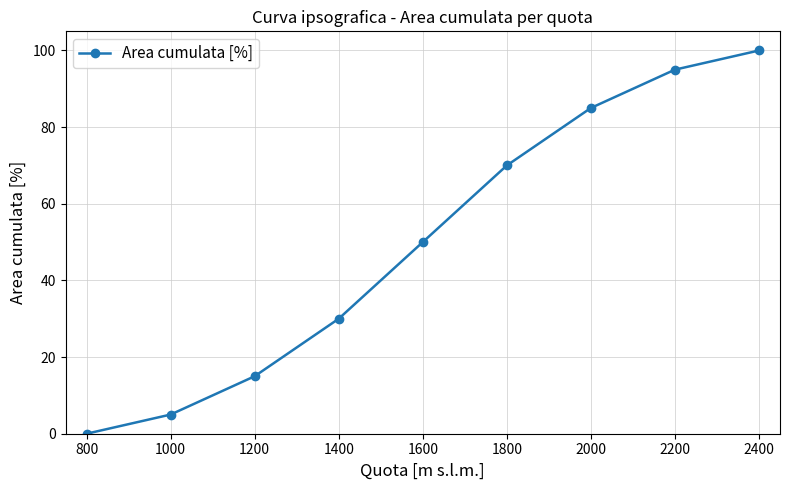

What is the ratio of the value at 1200 to the value at 1600?

0.3